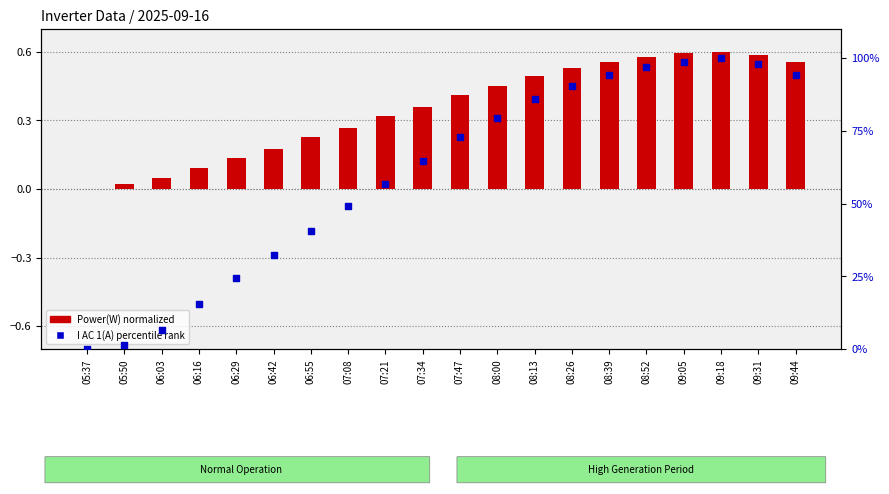

What are all the series names shown in the legend?

Power(W) normalized, I AC 1(A) percentile